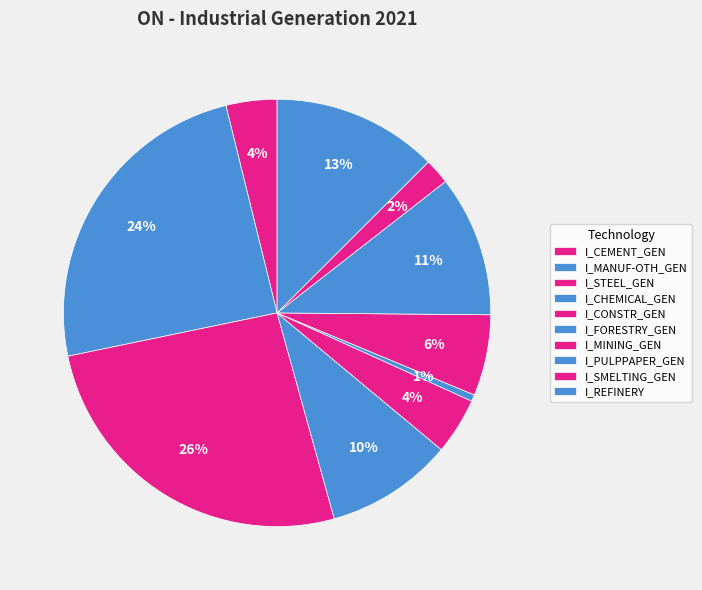

Count the number of slices in the pie.

10